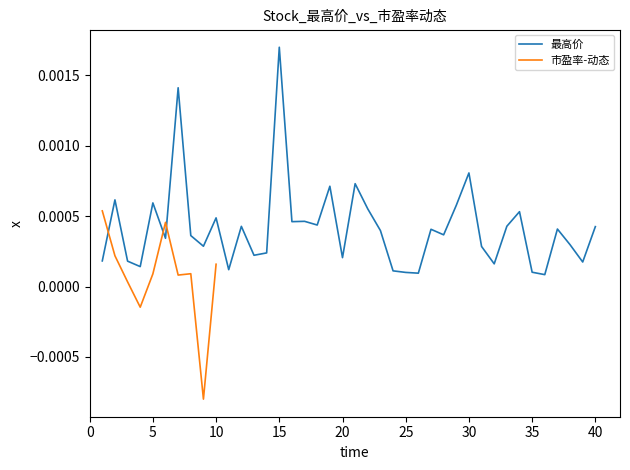

Does the chart have visible grid lines?

No